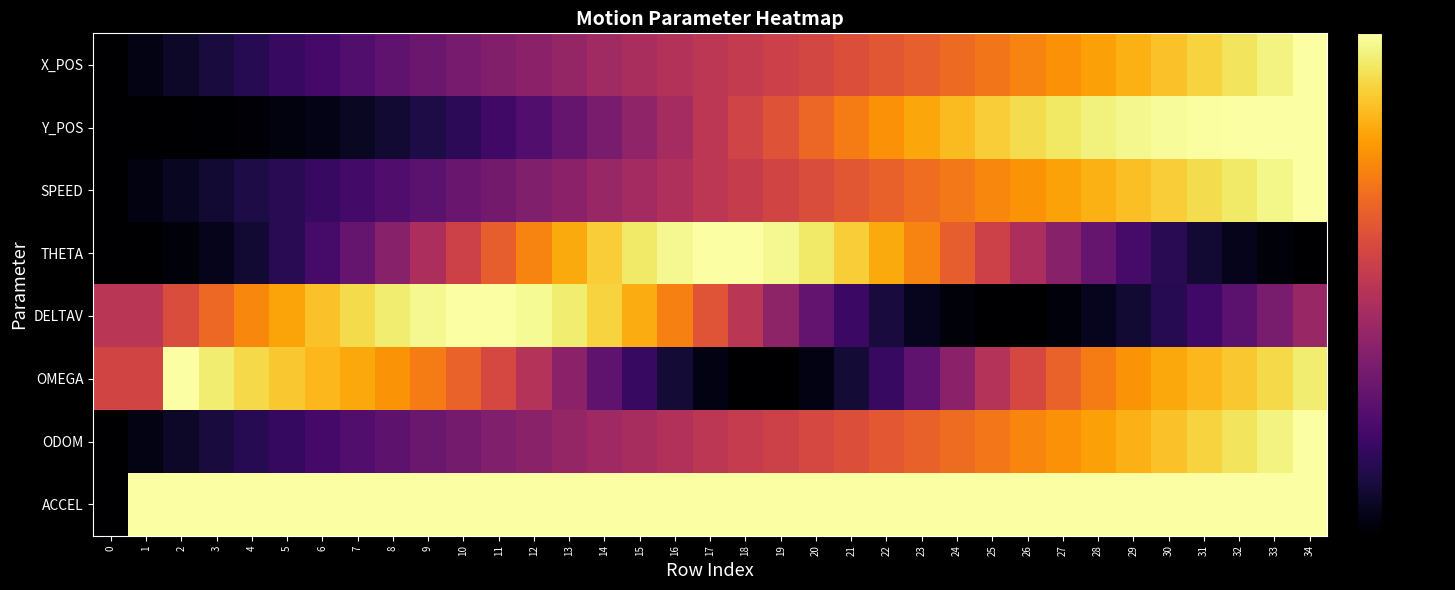

How many data points does each series have?

35